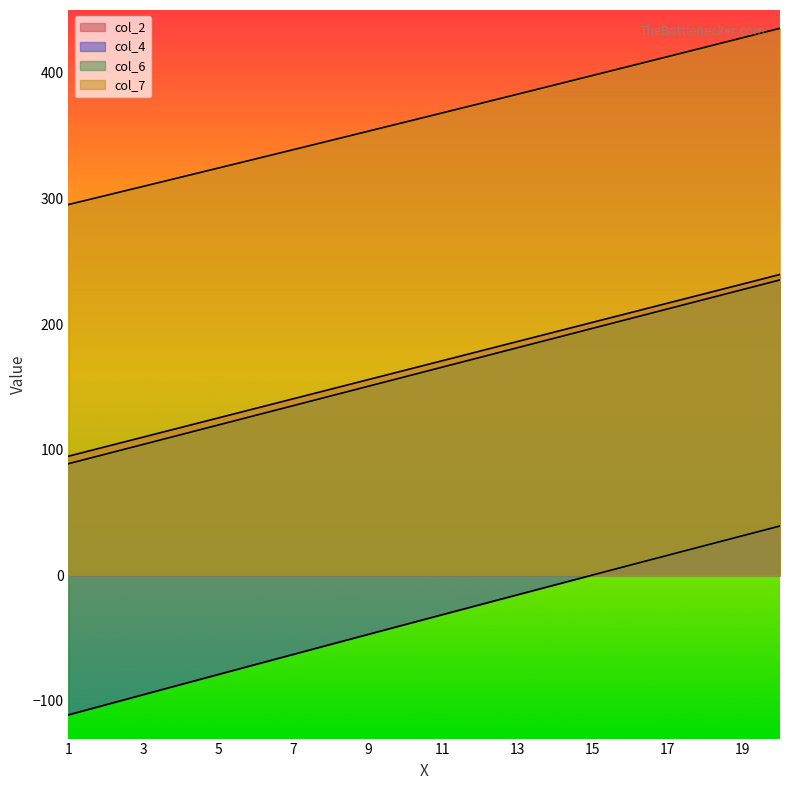

Does the chart display data point markers on the line(s)?

No